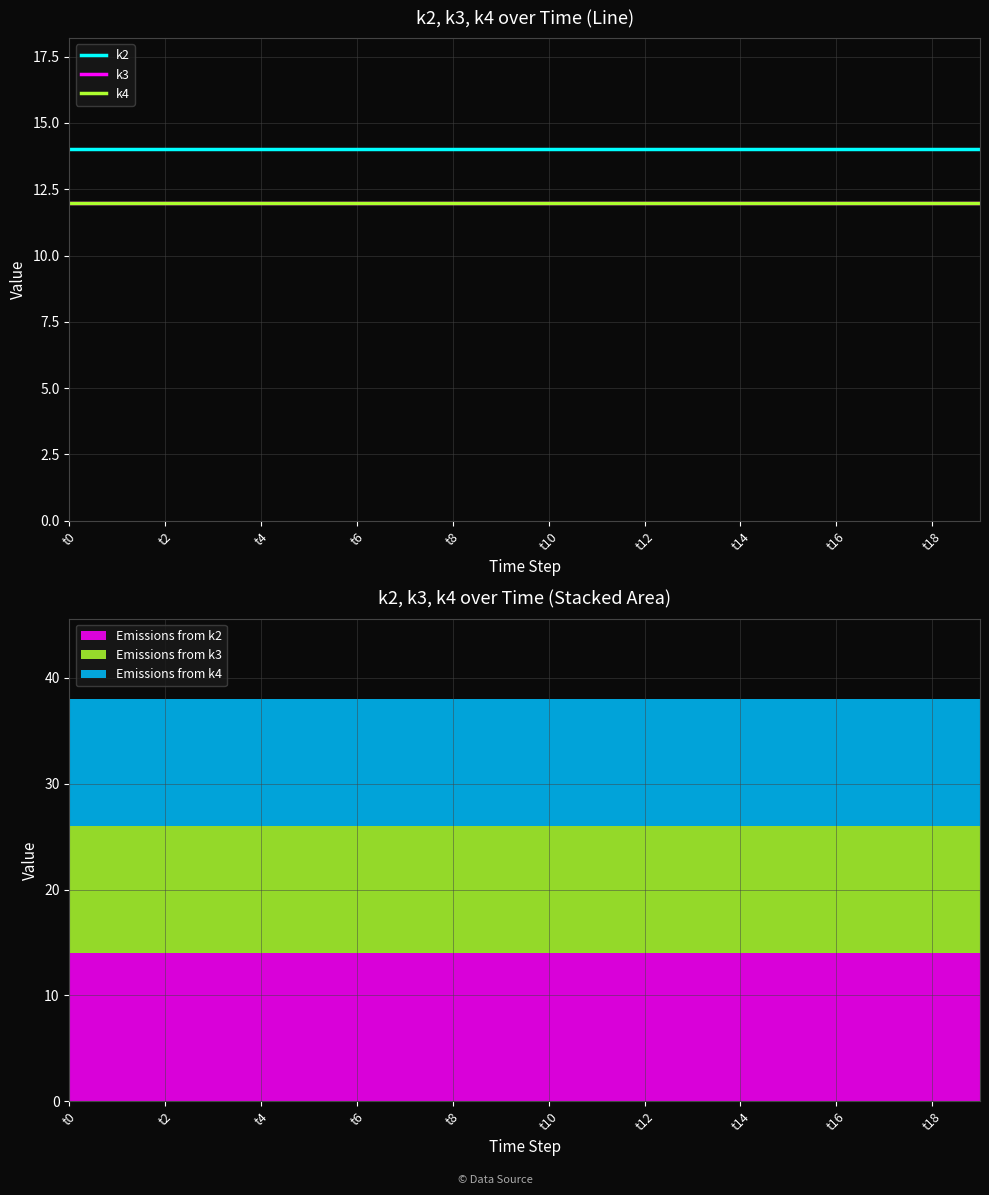

Which label corresponds to the largest value in the chart?

t0